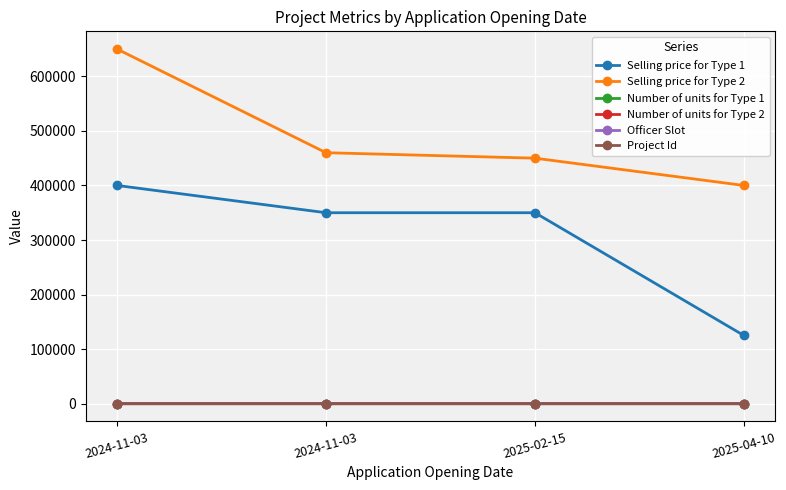

Reading left to right, extract all data points from this chart.

Selling price for Type 1: 2024-11-03=400000	2024-11-03=350000	2025-02-15=350000	2025-04-10=125000
Selling price for Type 2: 2024-11-03=650000	2024-11-03=460000	2025-02-15=450000	2025-04-10=400000
Number of units for Type 1: 2024-11-03=3	2024-11-03=1	2025-02-15=2	2025-04-10=2
Number of units for Type 2: 2024-11-03=5	2024-11-03=1	2025-02-15=3	2025-04-10=1
Officer Slot: 2024-11-03=2	2024-11-03=10	2025-02-15=3	2025-04-10=10
Project Id: 2024-11-03=1	2024-11-03=2	2025-02-15=3	2025-04-10=4